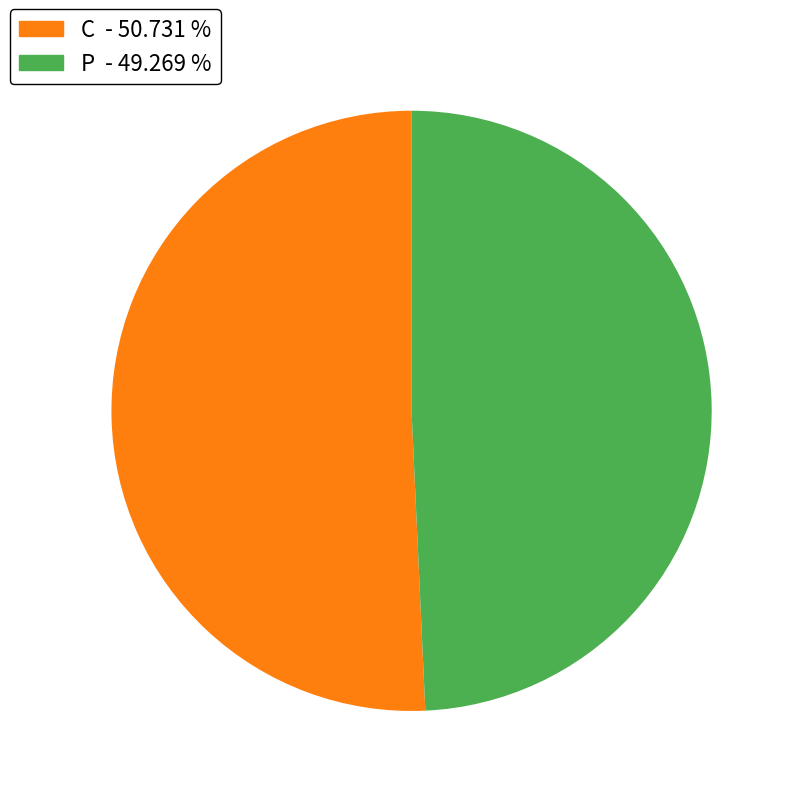

Is there any slice that represents more than half of the pie?

Yes